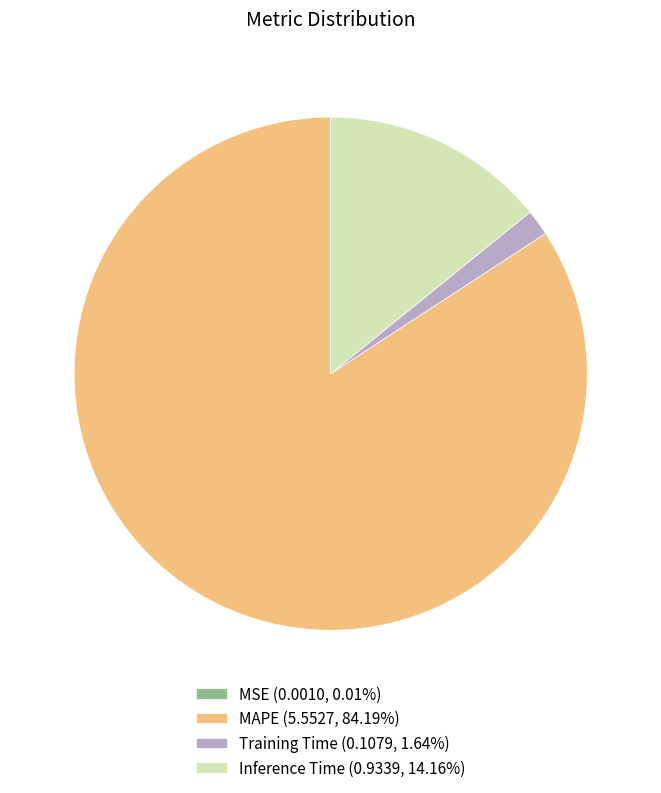

Do Inference Time (0.9339, 14.16%) and Training Time (0.1079, 1.64%) together represent more than half of the pie?

No